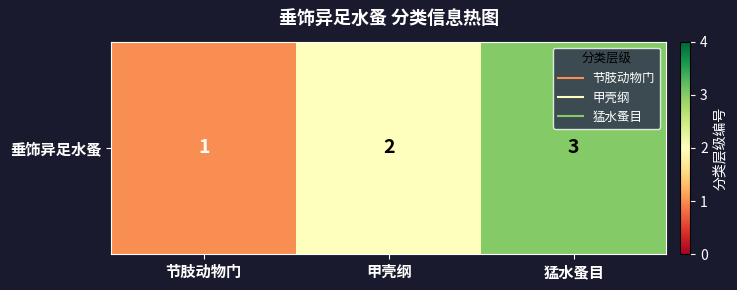

What is the ratio of the value at 甲壳纲 to the value at 猛水蚤目?

0.7